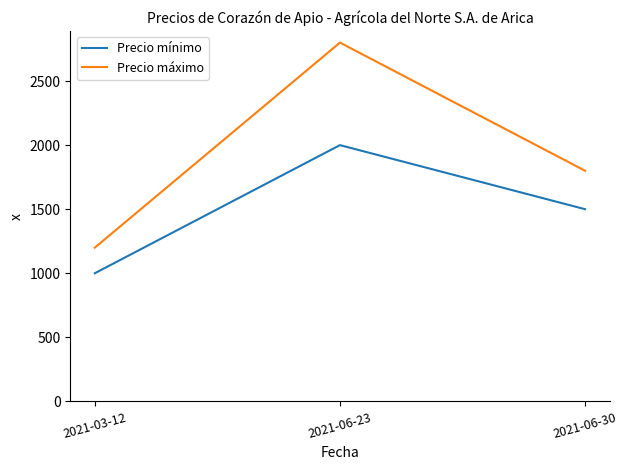

List the labels in order of Precio mínimo value, largest first.

2021-06-23, 2021-06-30, 2021-03-12